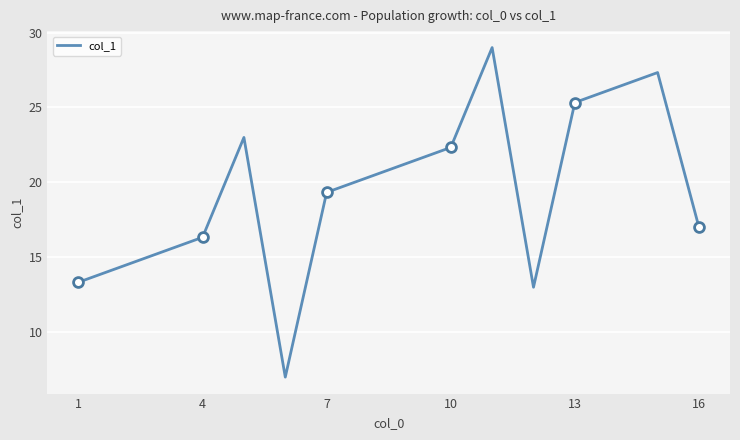

What is the difference between the maximum and minimum values?

22.0